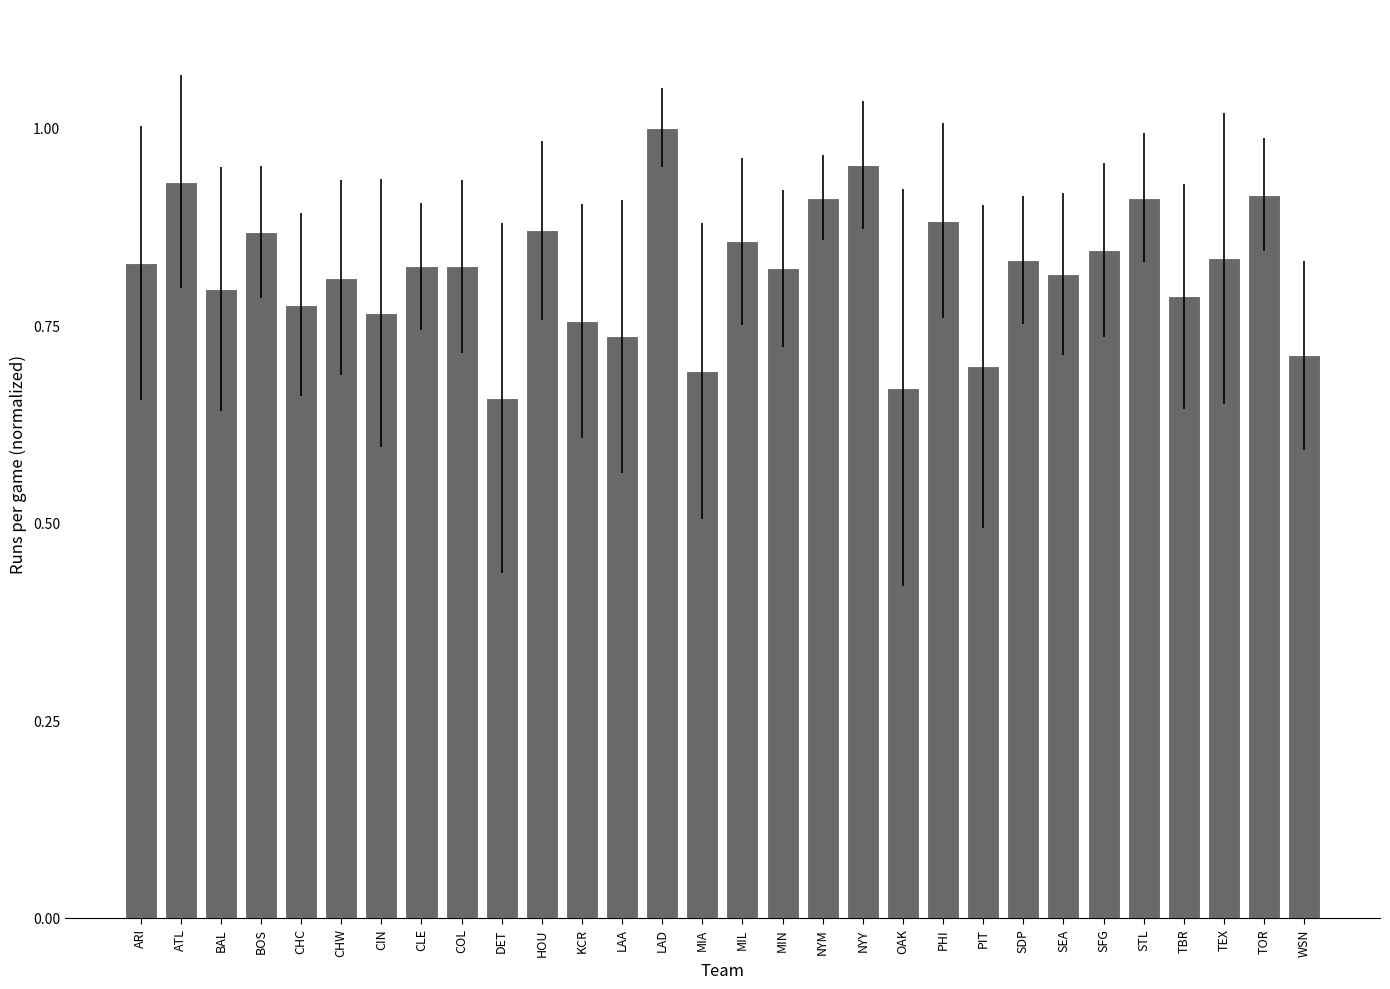

What is the difference between the maximum and minimum values?

0.3